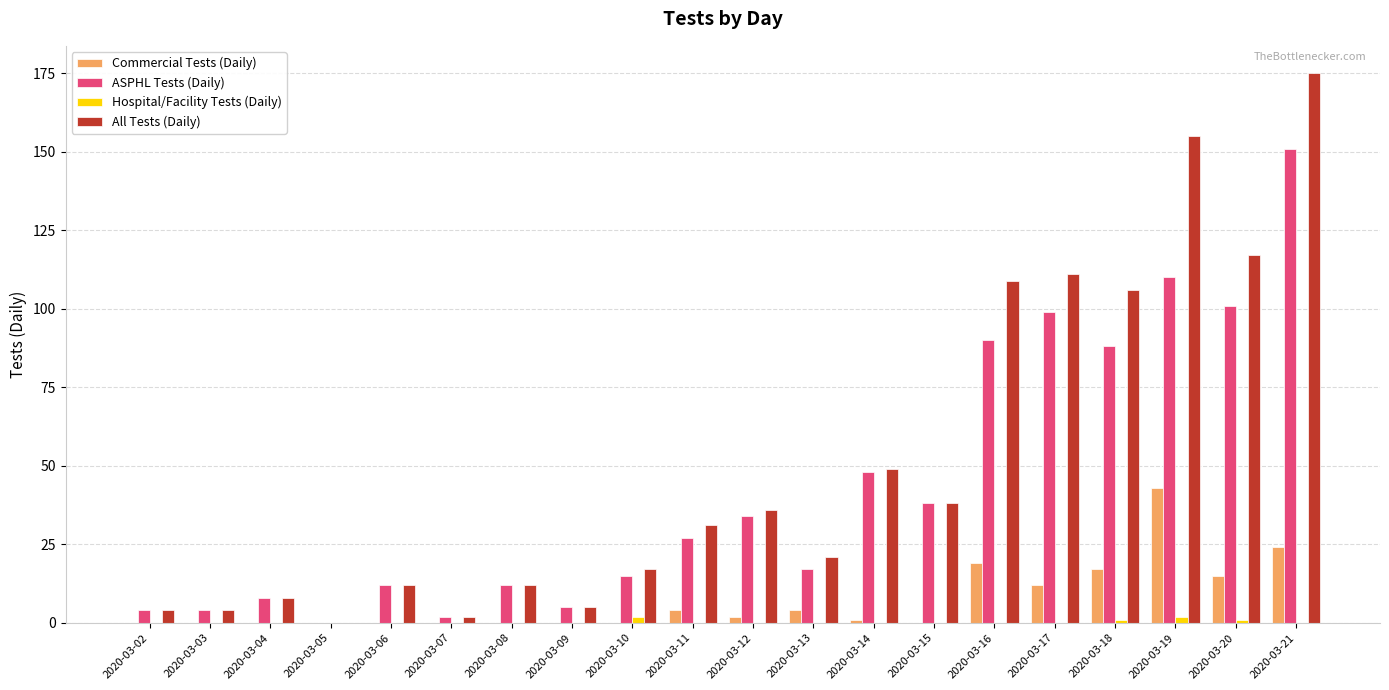

How many series are shown in this chart?

4